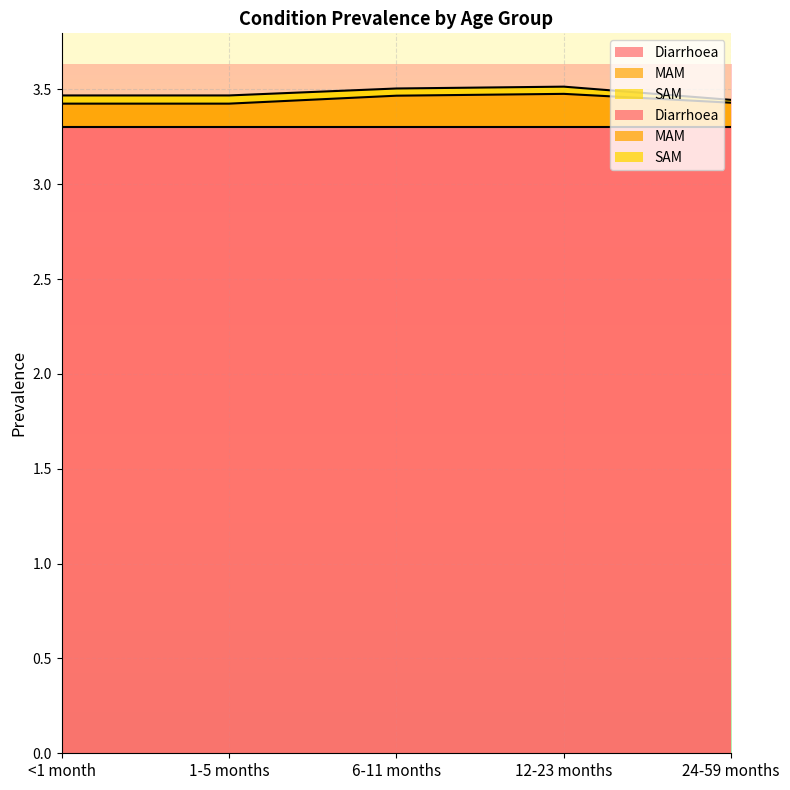

True or false: SAM and MAM cross at least once.

False